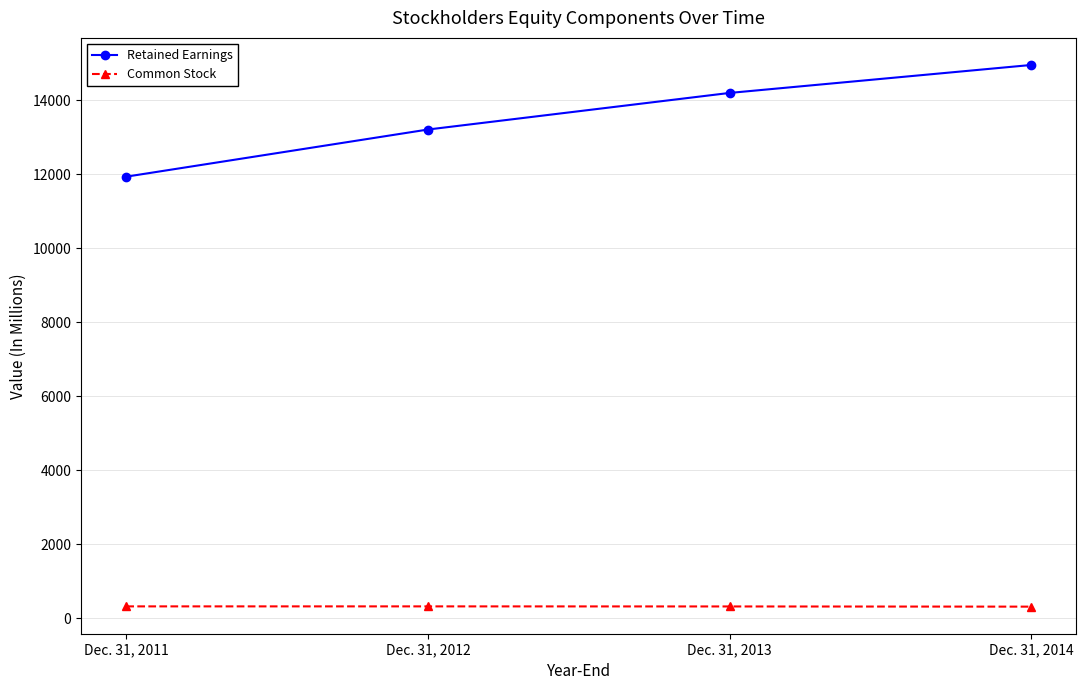

True or false: Common Stock and Retained Earnings intersect in this chart.

False